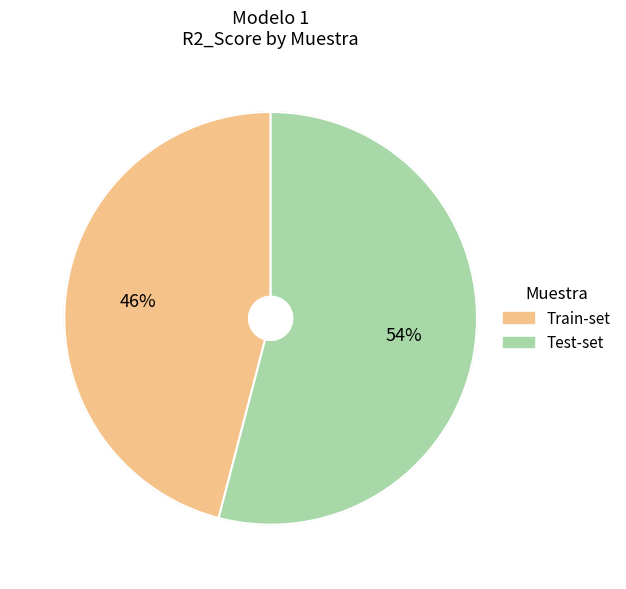

Rank the categories by value from highest to lowest.

Test-set, Train-set